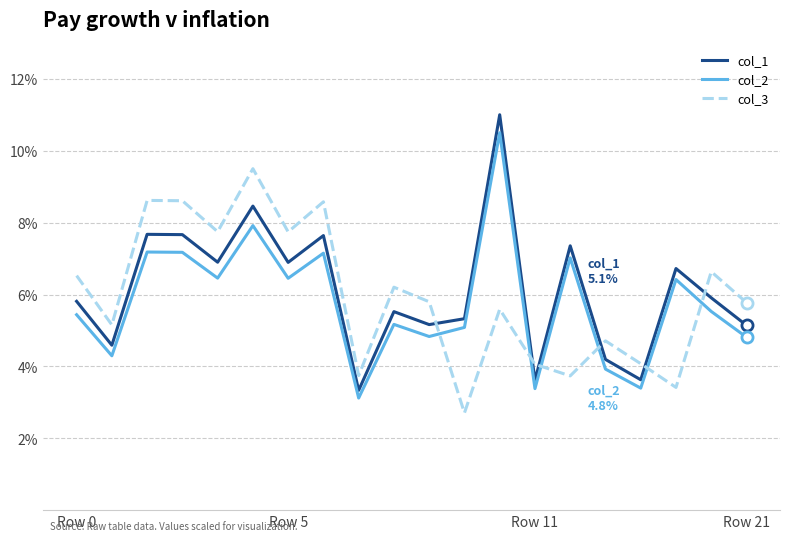

Which series has the widest spread of values?

col_1